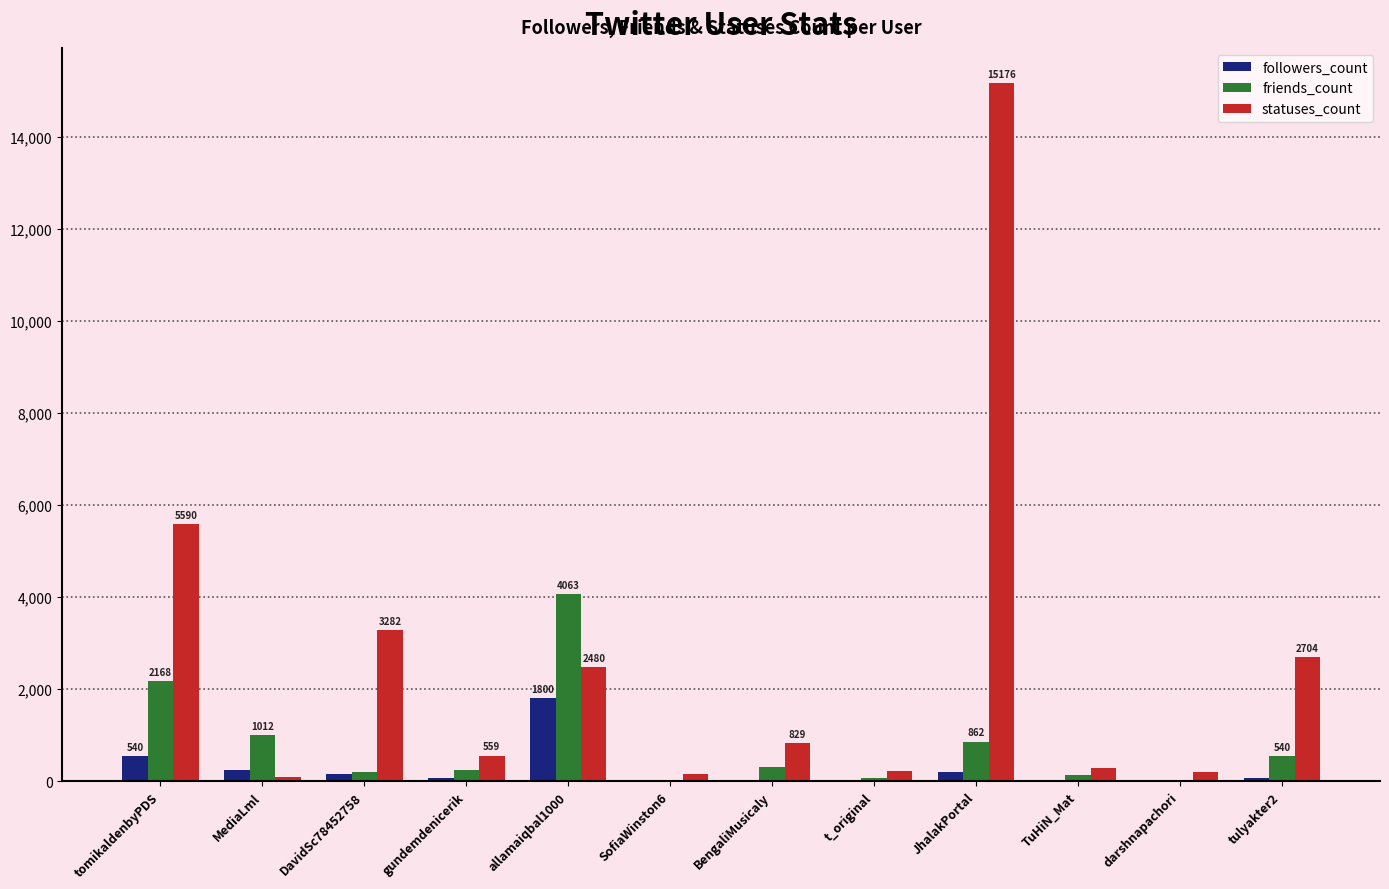

At which category does the chart reach its peak across all series?

JhalakPortal